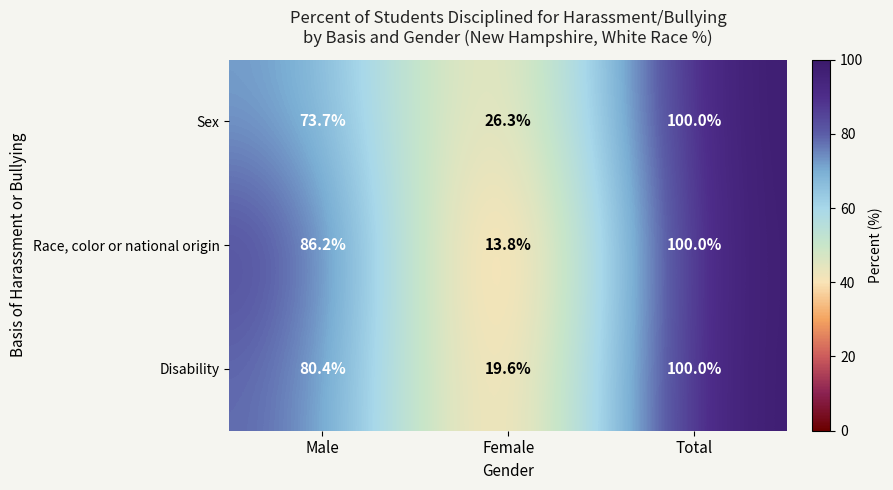

What is the minimum value shown in the chart?

13.8